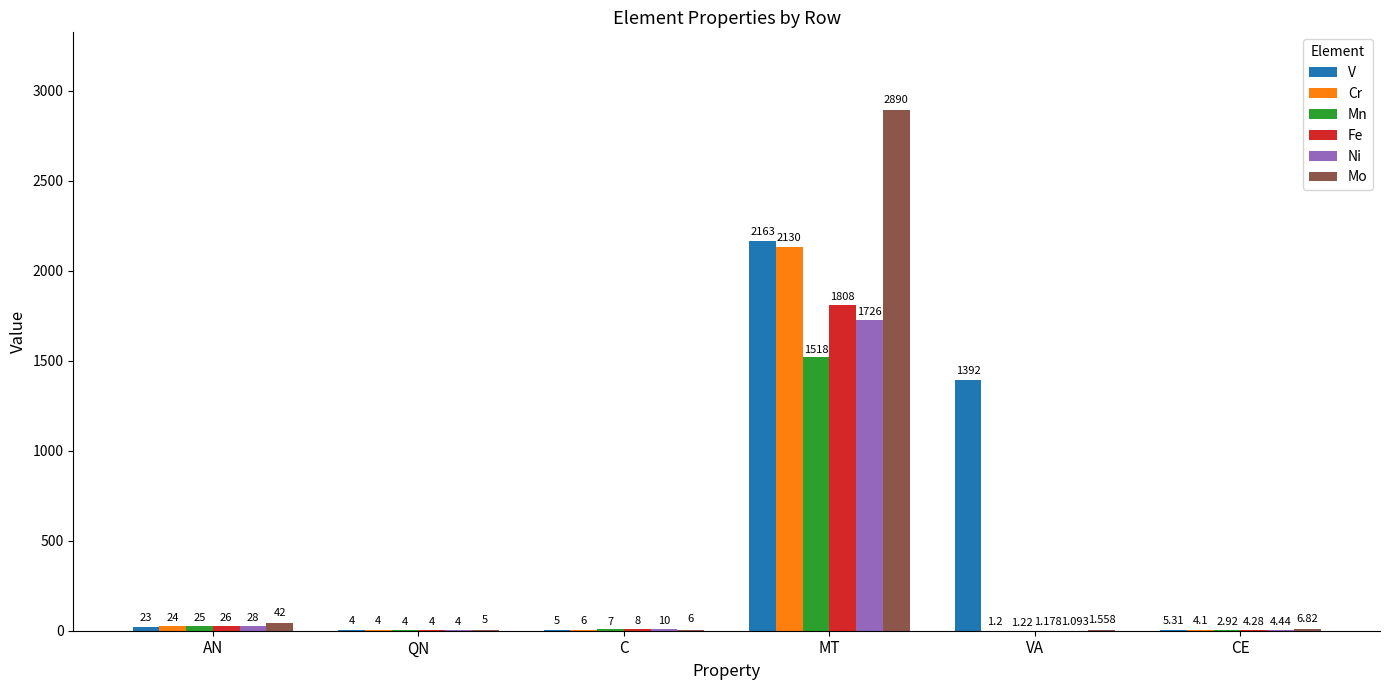

At which label does Ni first exceed 10?

AN